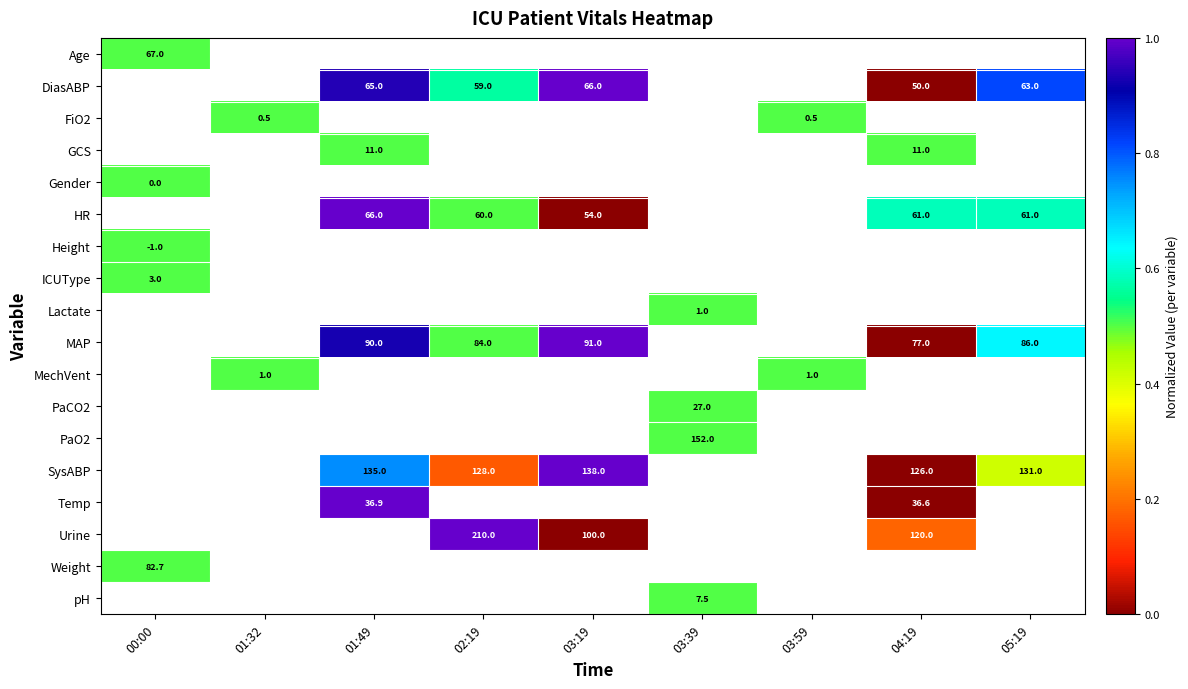

True or false: Temp has a value of 51.1 at 04:19.

False